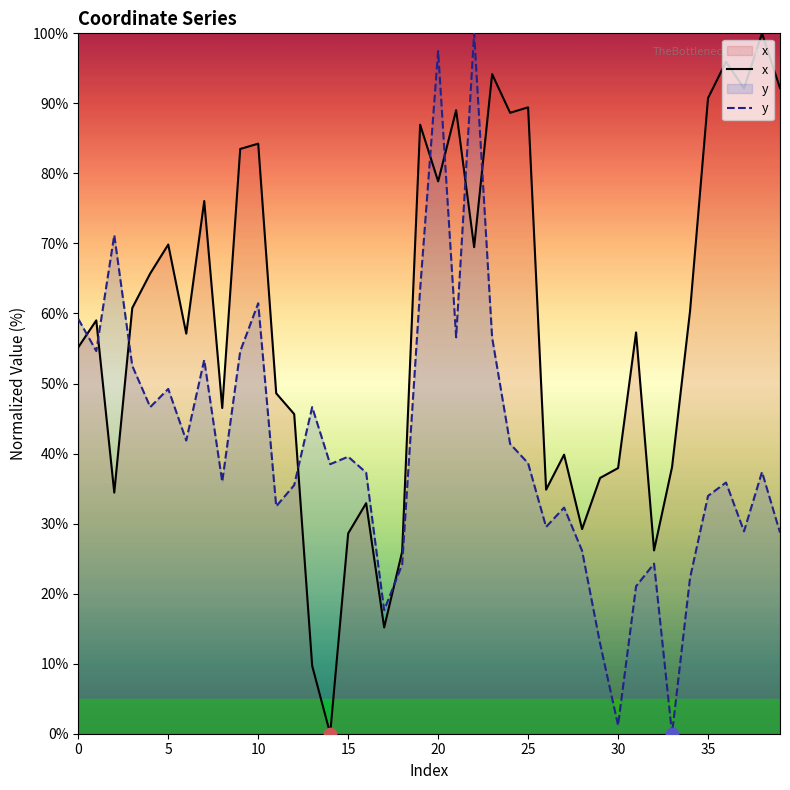

At which category is the sum across all series the highest?

20